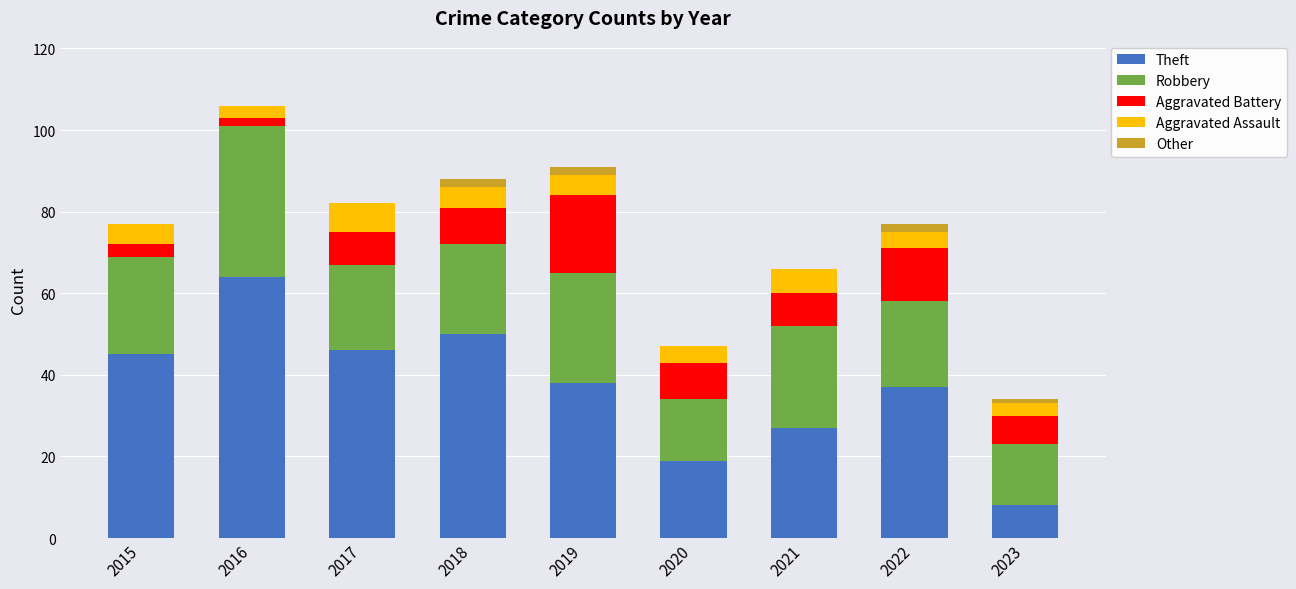

Are the bars grouped side by side (vs. stacked)?

No